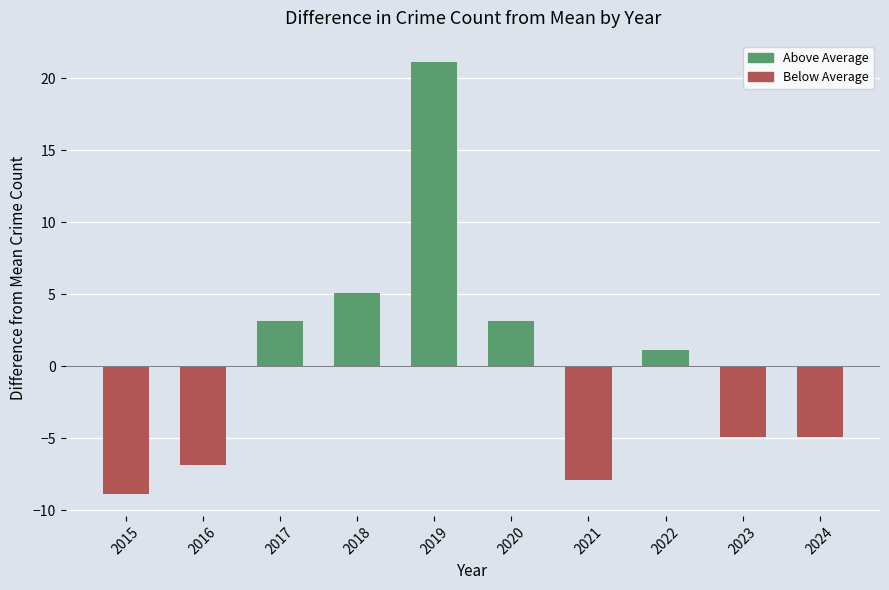

Reading left to right, extract all data points from this chart.

-8.9	-6.9	3.1	5.1	21.1	3.1	-7.9	1.1	-4.9	-4.9